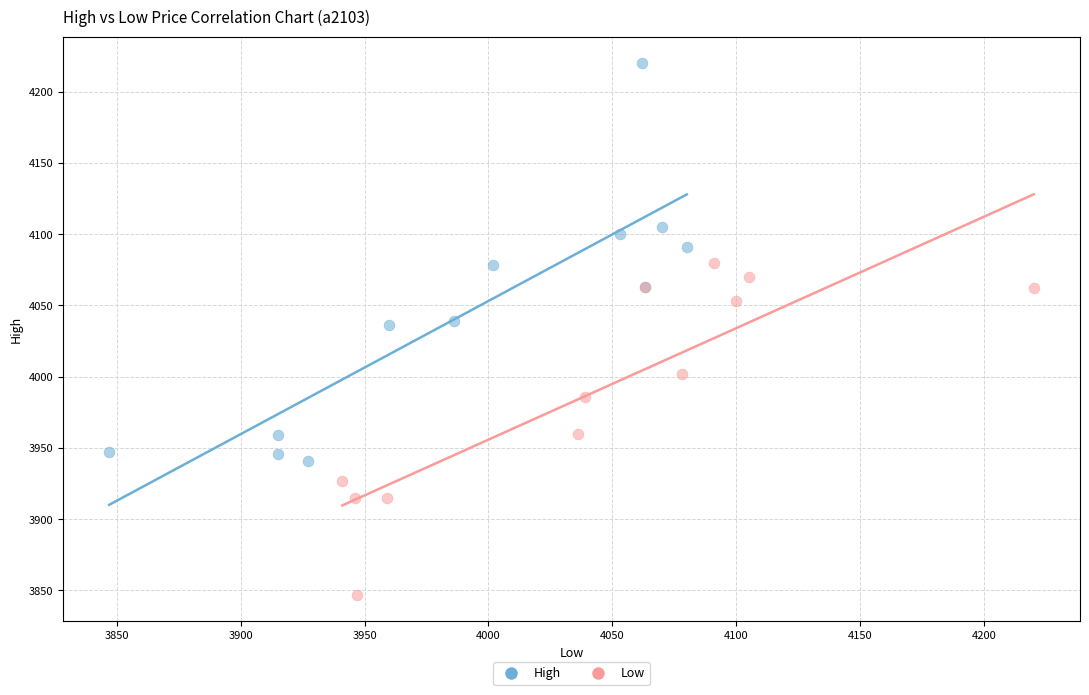

Which series contains the lowest Y value?

Low